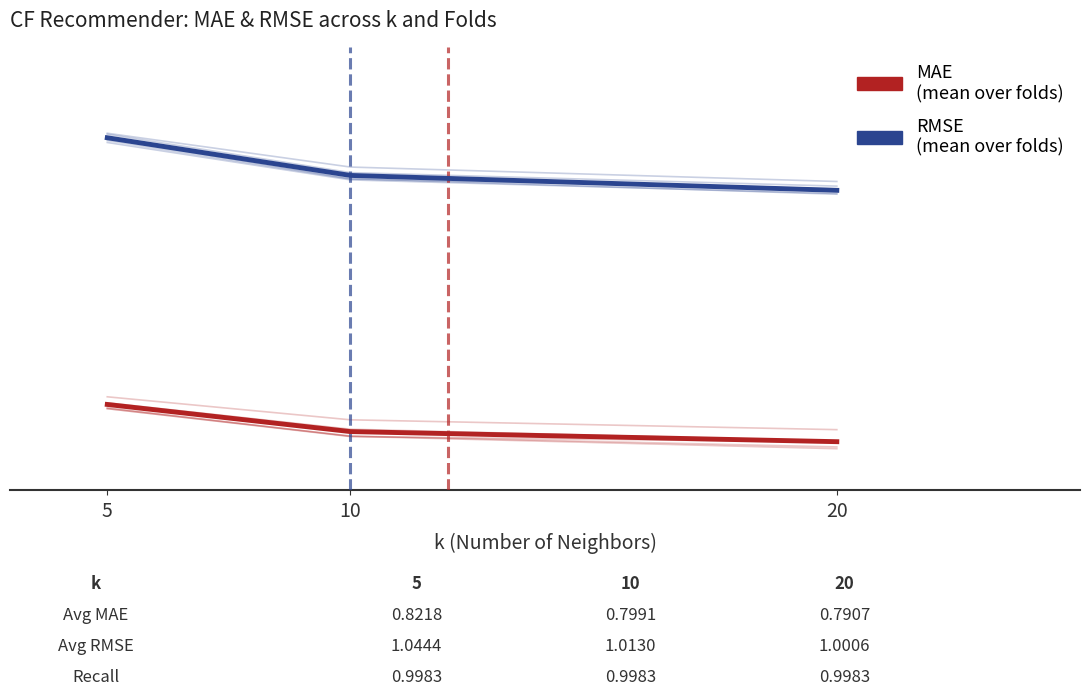

At which label is RMSE (mean over folds) closest to 1?

20